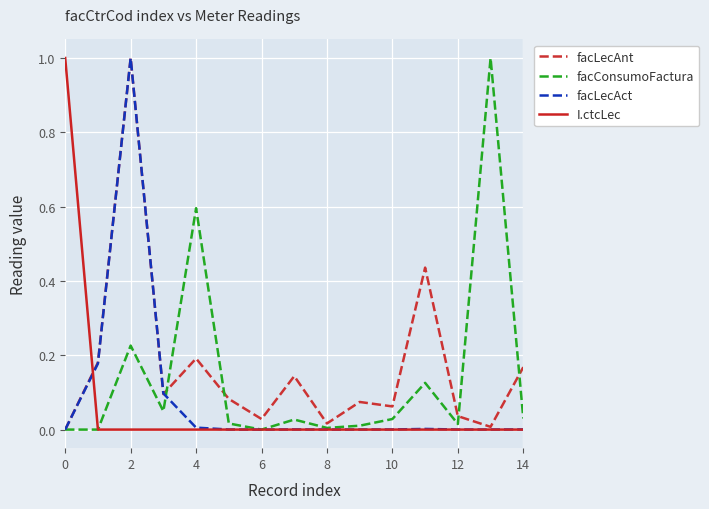

What is the maximum value shown in the chart?

1.0